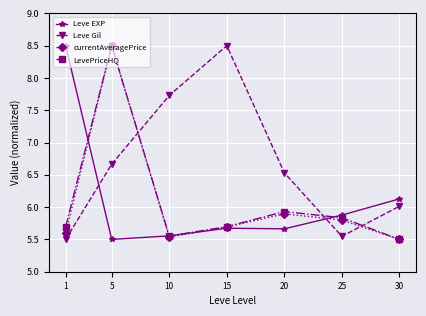

How many data points does each series have?

7